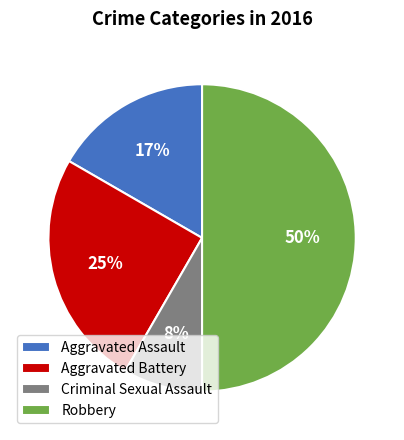

True or false: Aggravated Assault accounts for 17% of the total.

True